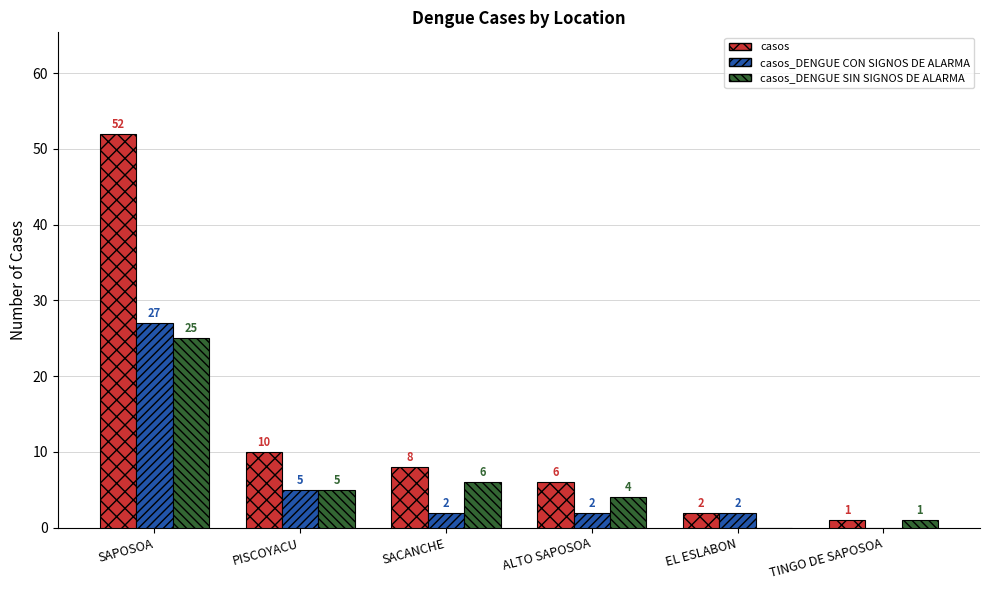

What is the total value across all series at PISCOYACU?

20